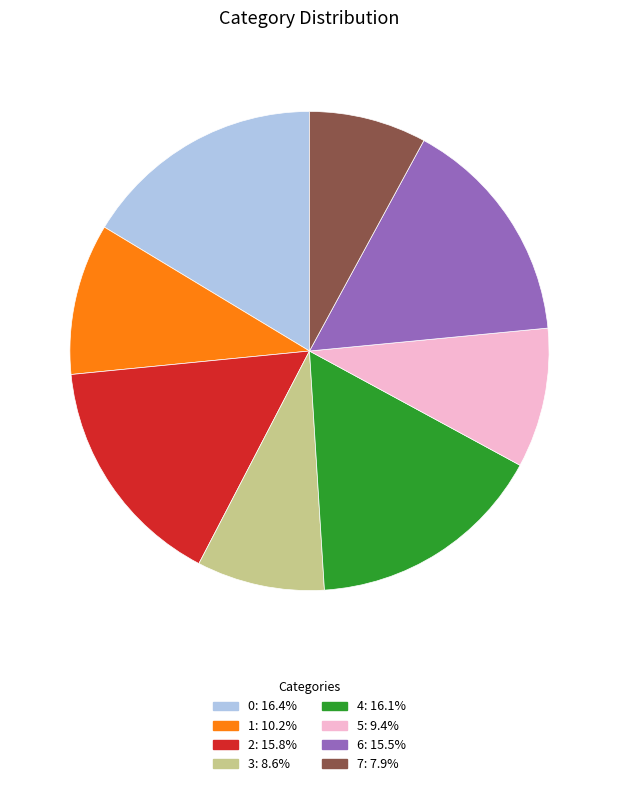

Which category has the smallest portion of the pie?

7